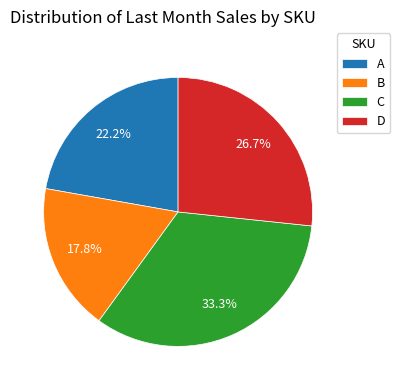

Count the number of slices in the pie.

4